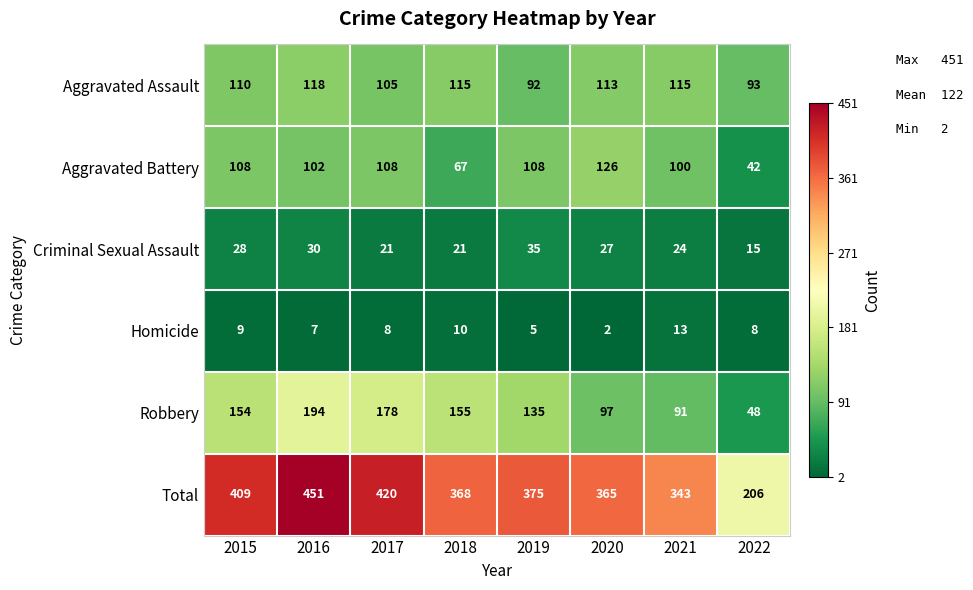

What is the spread (max minus min) of values at 2022?

198